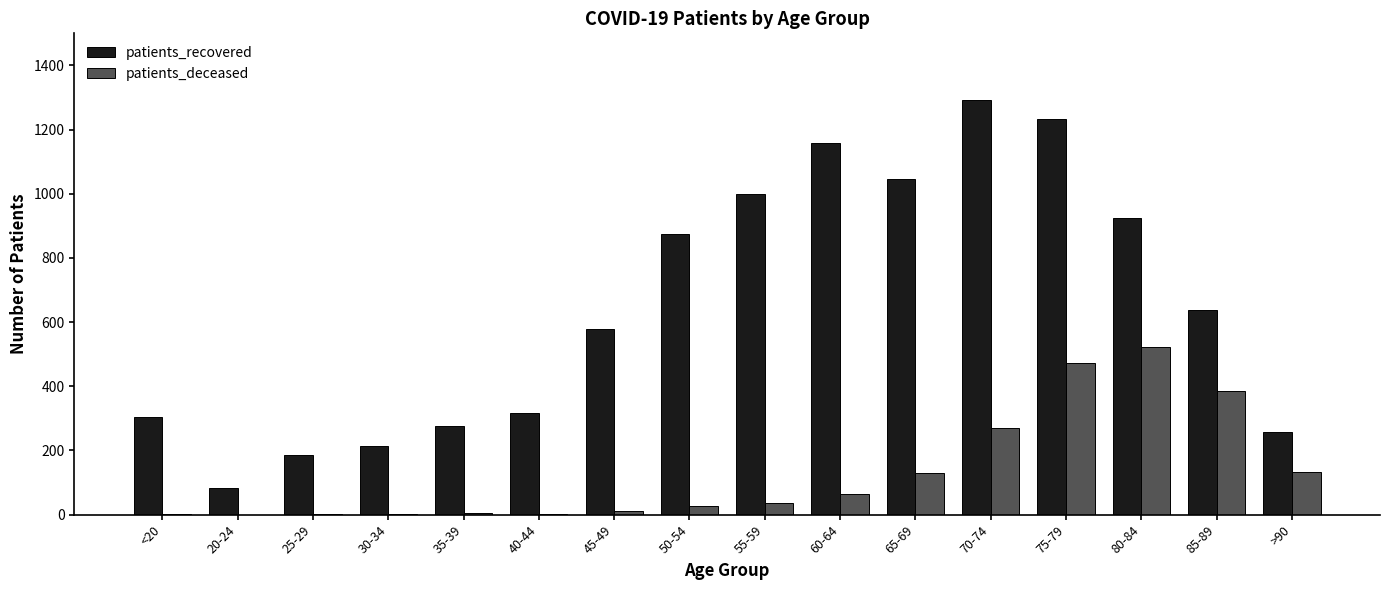

Is the value of patients_deceased at 25-29 greater than the value of patients_recovered at 70-74?

No